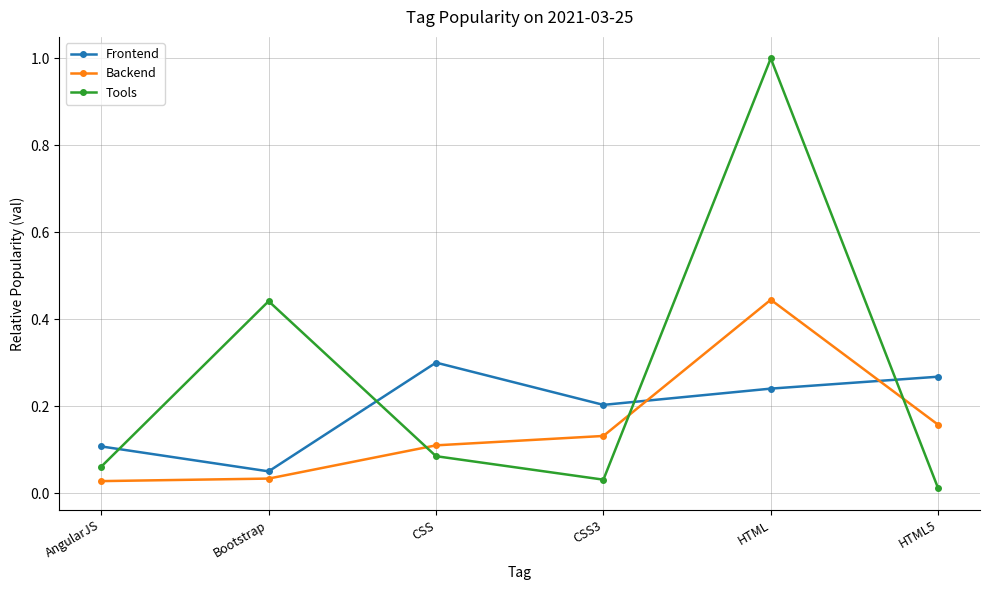

Count the number of data series in this chart.

3